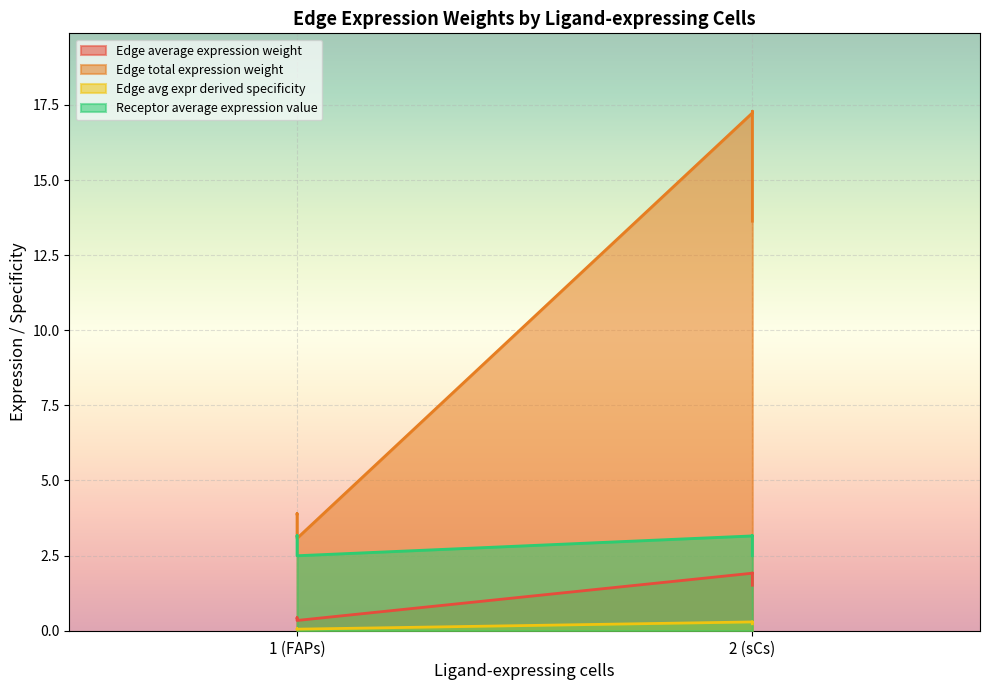

Which series has the widest spread of values?

Edge total expression weight